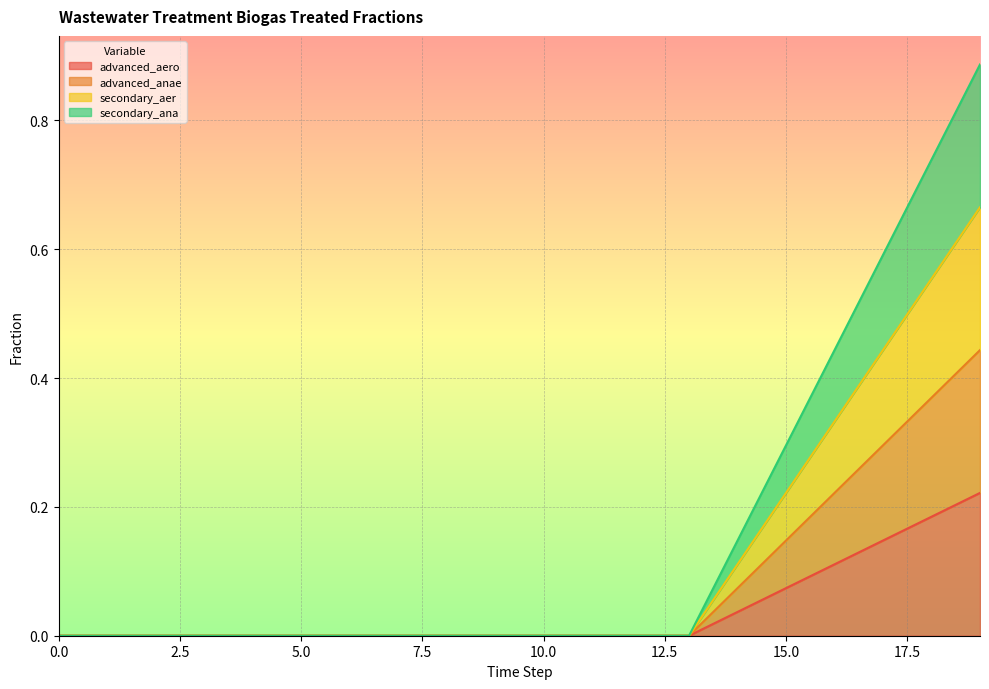

Reading right to left, list all the values displayed in this chart.

advanced_aero: 0.2	0.2	0.1	0.1	0.1	0.0	0.0	0.0	0.0	0.0	0.0	0.0	0.0	0.0	0.0	0.0	0.0	0.0	0.0	0.0
advanced_anae: 0.4	0.4	0.3	0.2	0.1	0.1	0.0	0.0	0.0	0.0	0.0	0.0	0.0	0.0	0.0	0.0	0.0	0.0	0.0	0.0
secondary_aer: 0.7	0.6	0.4	0.3	0.2	0.1	0.0	0.0	0.0	0.0	0.0	0.0	0.0	0.0	0.0	0.0	0.0	0.0	0.0	0.0
secondary_ana: 0.9	0.7	0.6	0.4	0.3	0.1	0.0	0.0	0.0	0.0	0.0	0.0	0.0	0.0	0.0	0.0	0.0	0.0	0.0	0.0